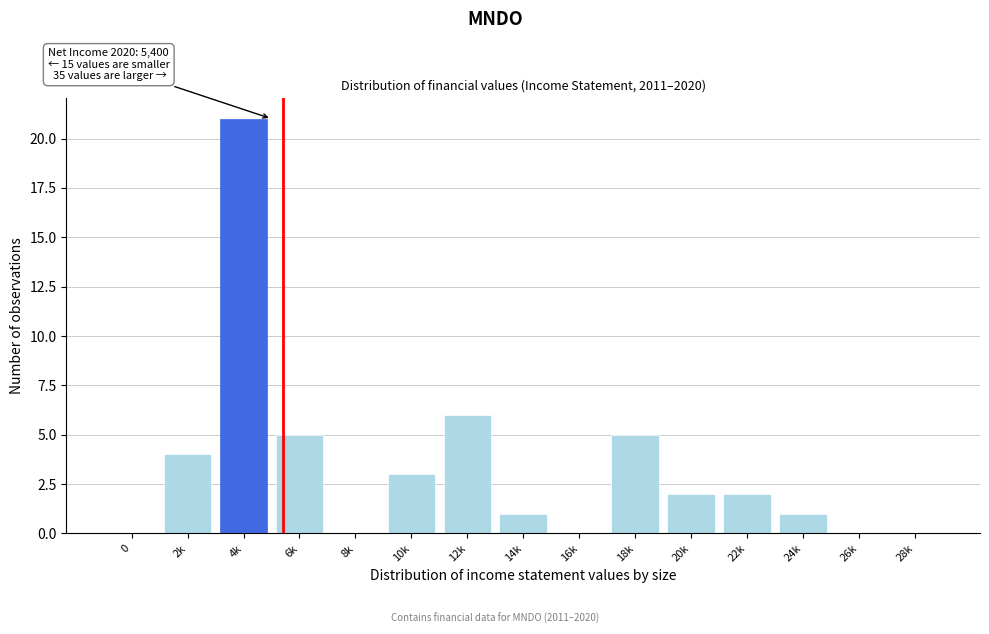

Reading left to right, extract all data points from this chart.

0=0	2k=4	4k=21	6k=5	8k=0	10k=3	12k=6	14k=1	16k=0	18k=5	20k=2	22k=2	24k=1	26k=0	28k=0